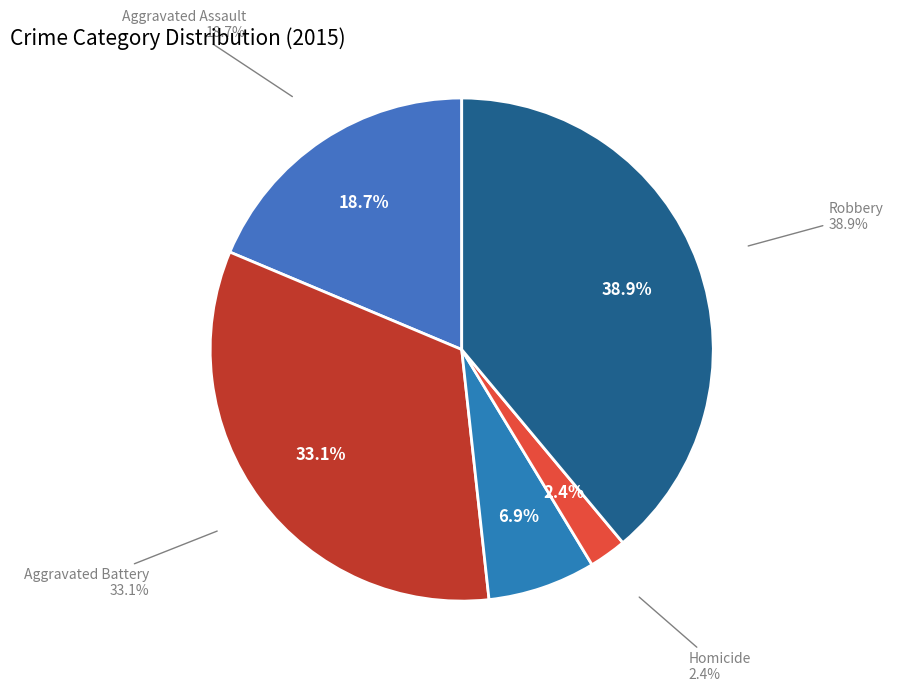

True or false: Aggravated Assault accounts for 5% of the total.

False